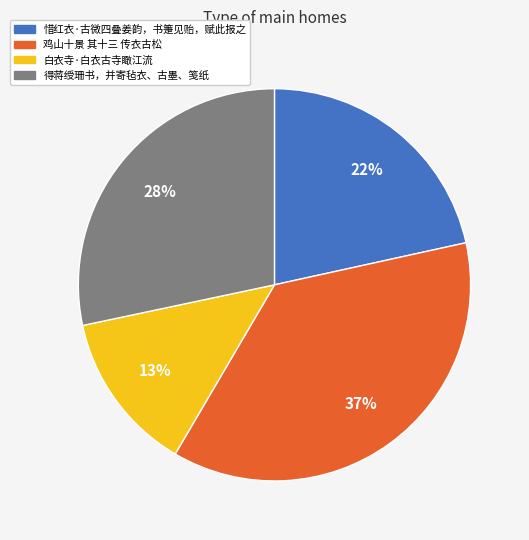

Is it true that 惜红衣·古微四叠姜韵，书箑见贻，赋此报之 is 12% of the pie?

False